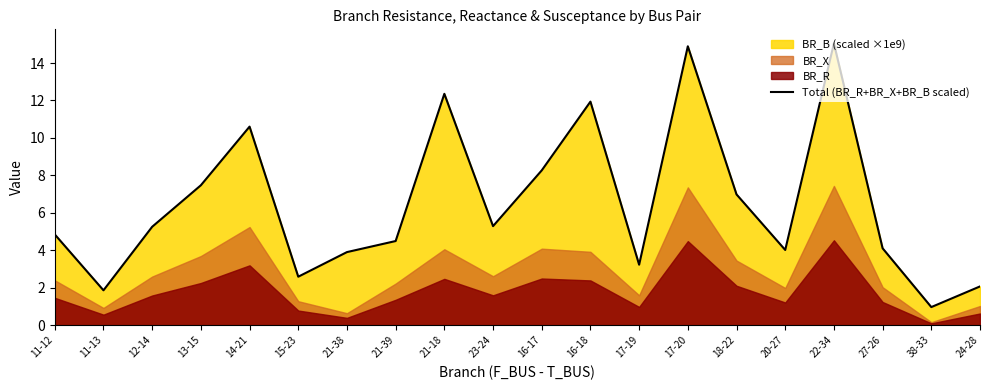

What is the difference between the maximum and minimum values?

14.1